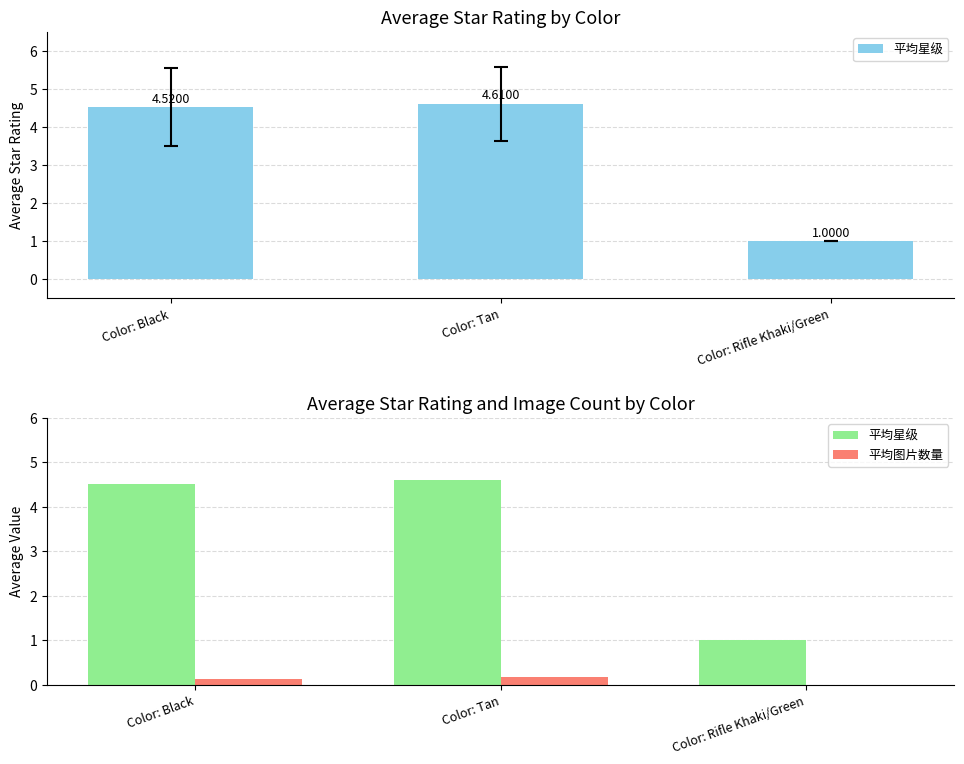

List the labels in order of 平均图片数量 value, smallest first.

Color: Rifle Khaki/Green, Color: Black, Color: Tan